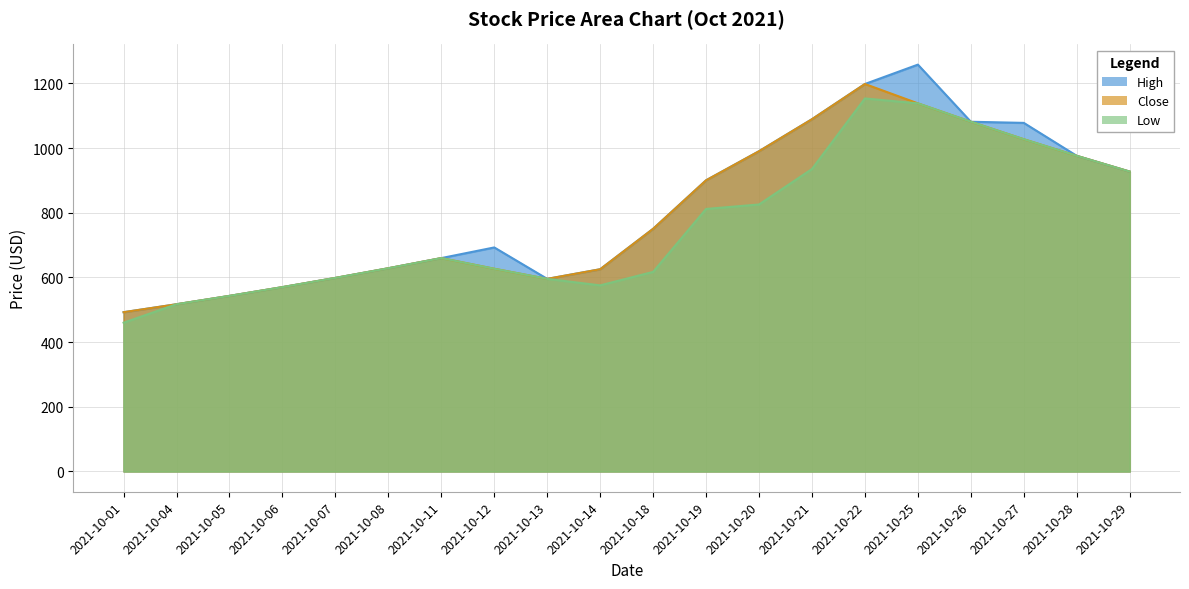

What is the value of the High point at the 7th from the left?

659.8